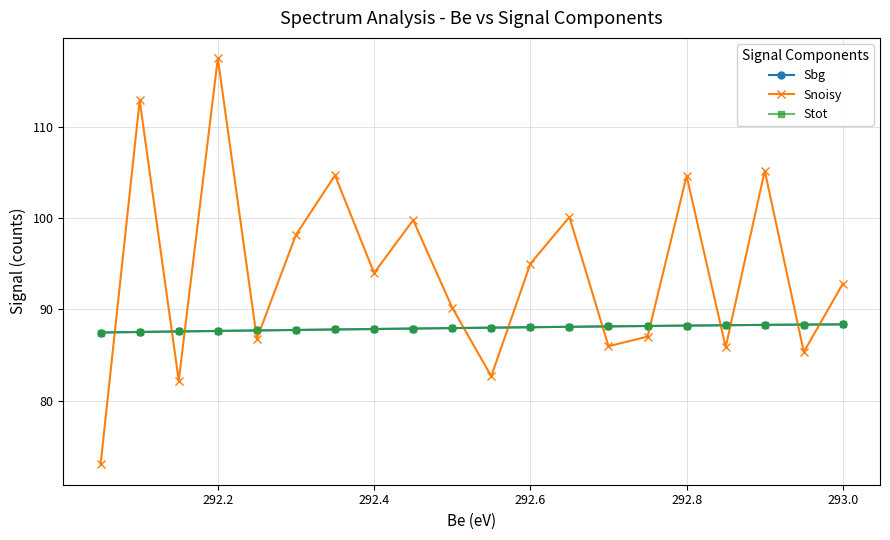

What is the maximum value for Snoisy?

117.6